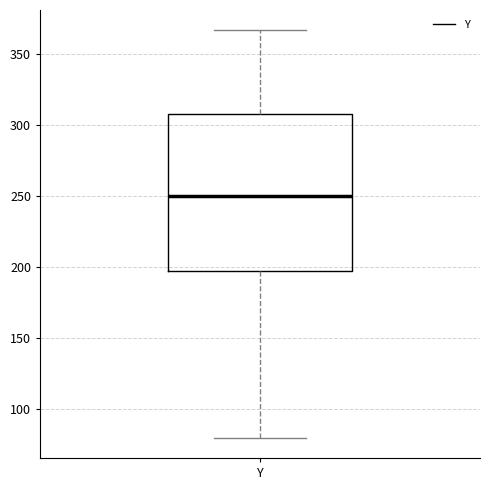

Transcribe this box plot: give where the median line is, the range the box spans, and where the two whiskers end, as read against the y-axis. The values are not printed on the chart, so give them approximately, as read against the axis.

median 250, box 200 to 310, whiskers 80 to 365